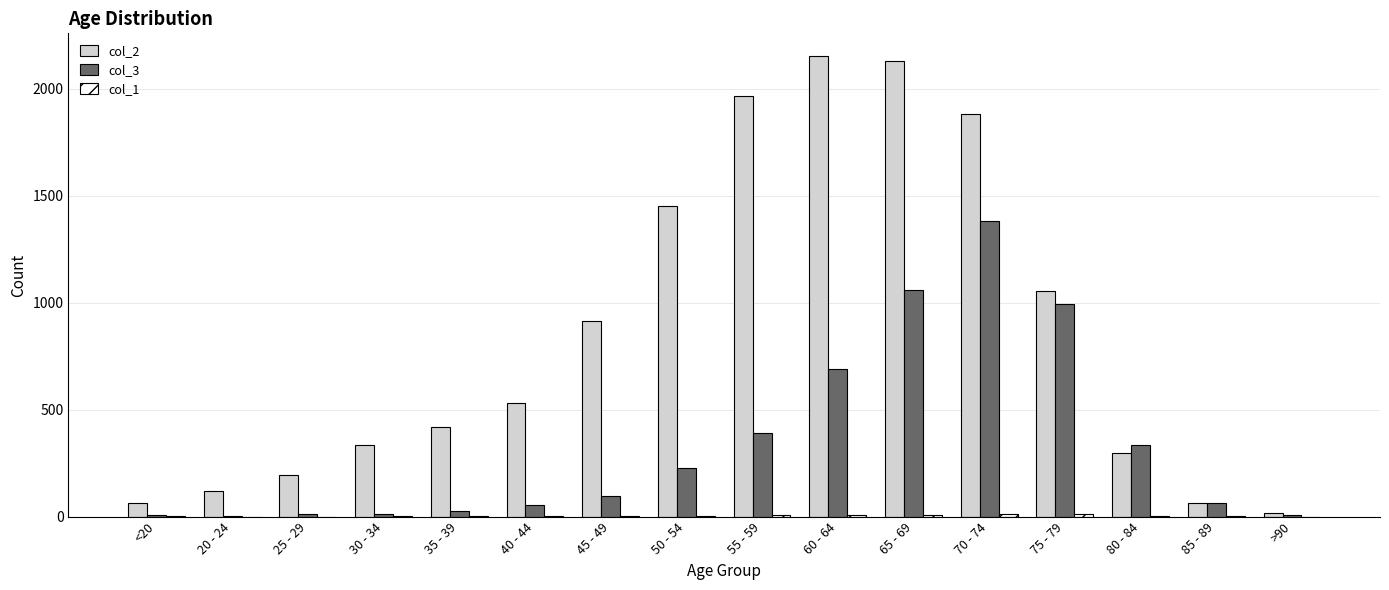

What is the greatest value displayed?

2151